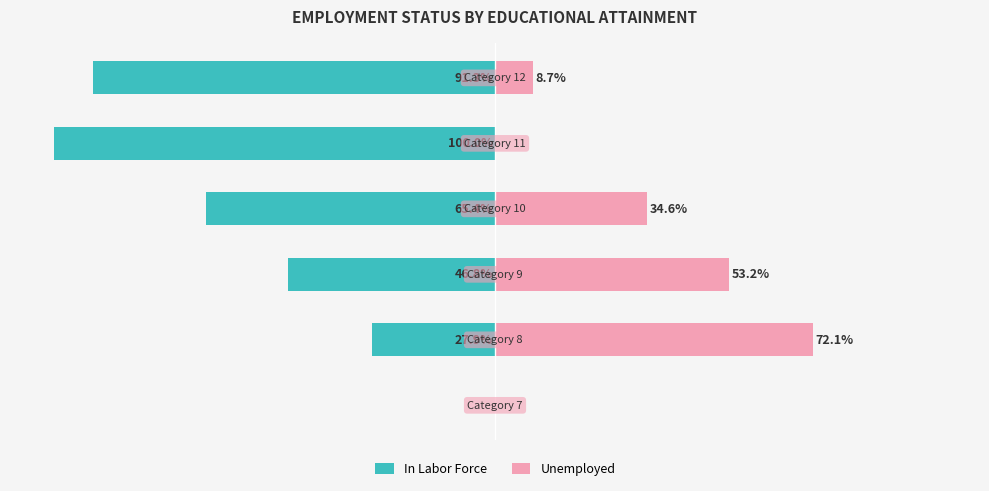

How many data points in In Labor Force are less than -46?

4